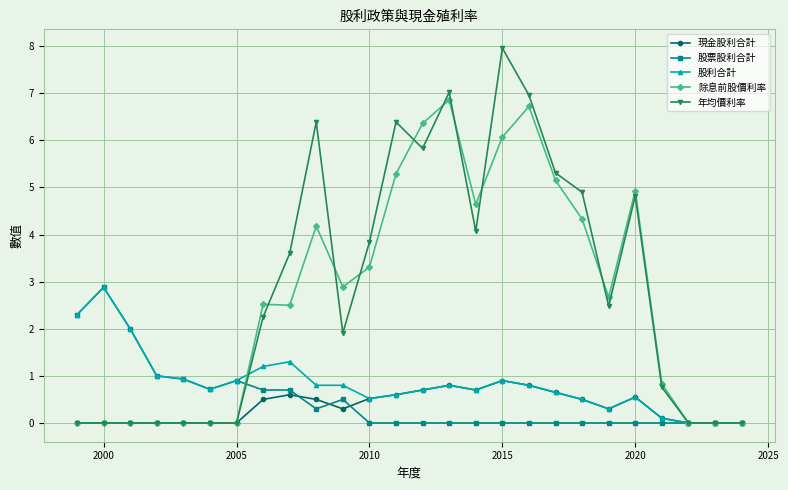

What is the highest value of the 股利合計 series?

2.9